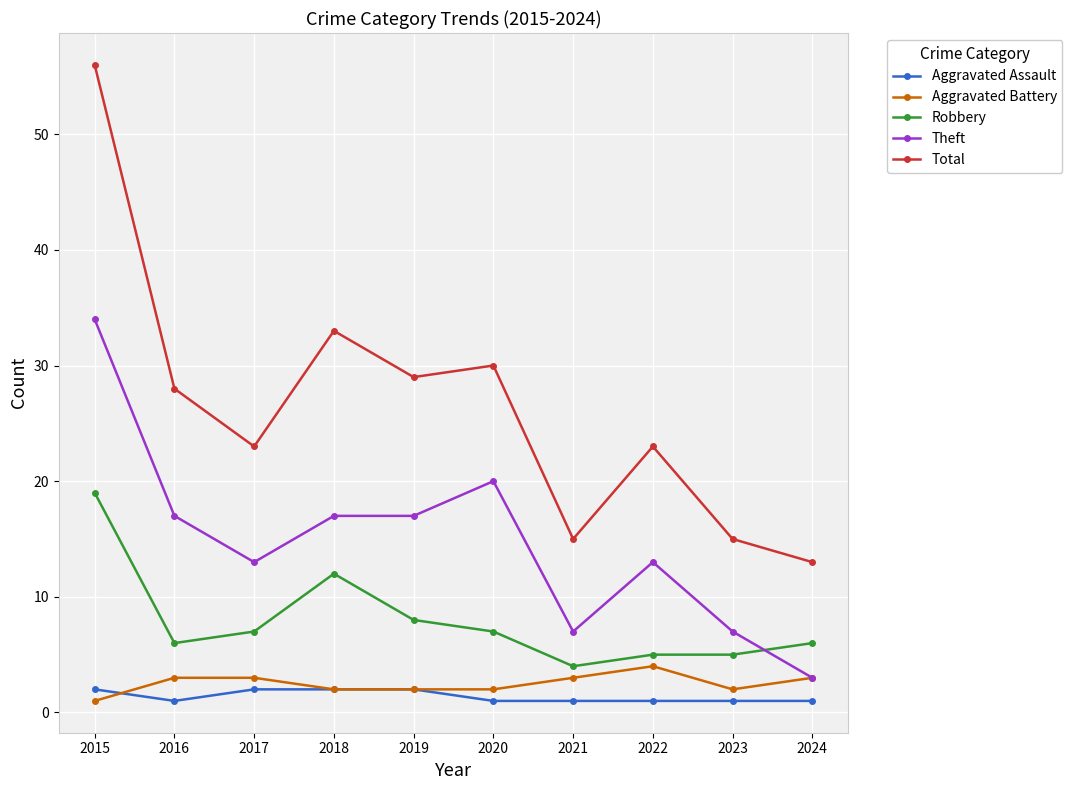

What is the total value across all series at 2016?

55